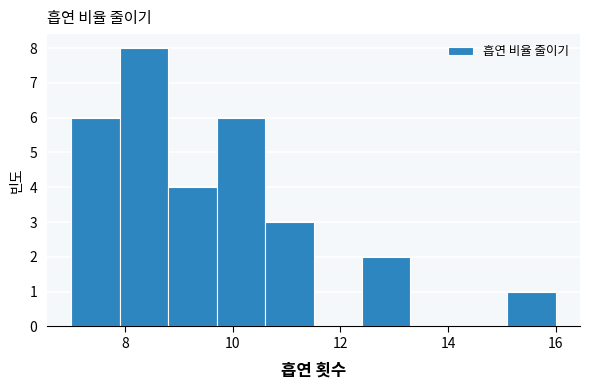

Reading left to right, transcribe this chart: for each bar, give the range it covers on the x-axis and its height. Neither the bar edges nor the heights are printed on the chart, so give them approximately, as read against the axes.

7.0 to 7.9: 6
7.9 to 8.8: 8
8.8 to 9.7: 4
9.7 to 10.6: 6
10.6 to 11.5: 3
11.5 to 12.4: 0
12.4 to 13.3: 2
13.3 to 14.2: 0
14.2 to 15.1: 0
15.1 to 16.0: 1